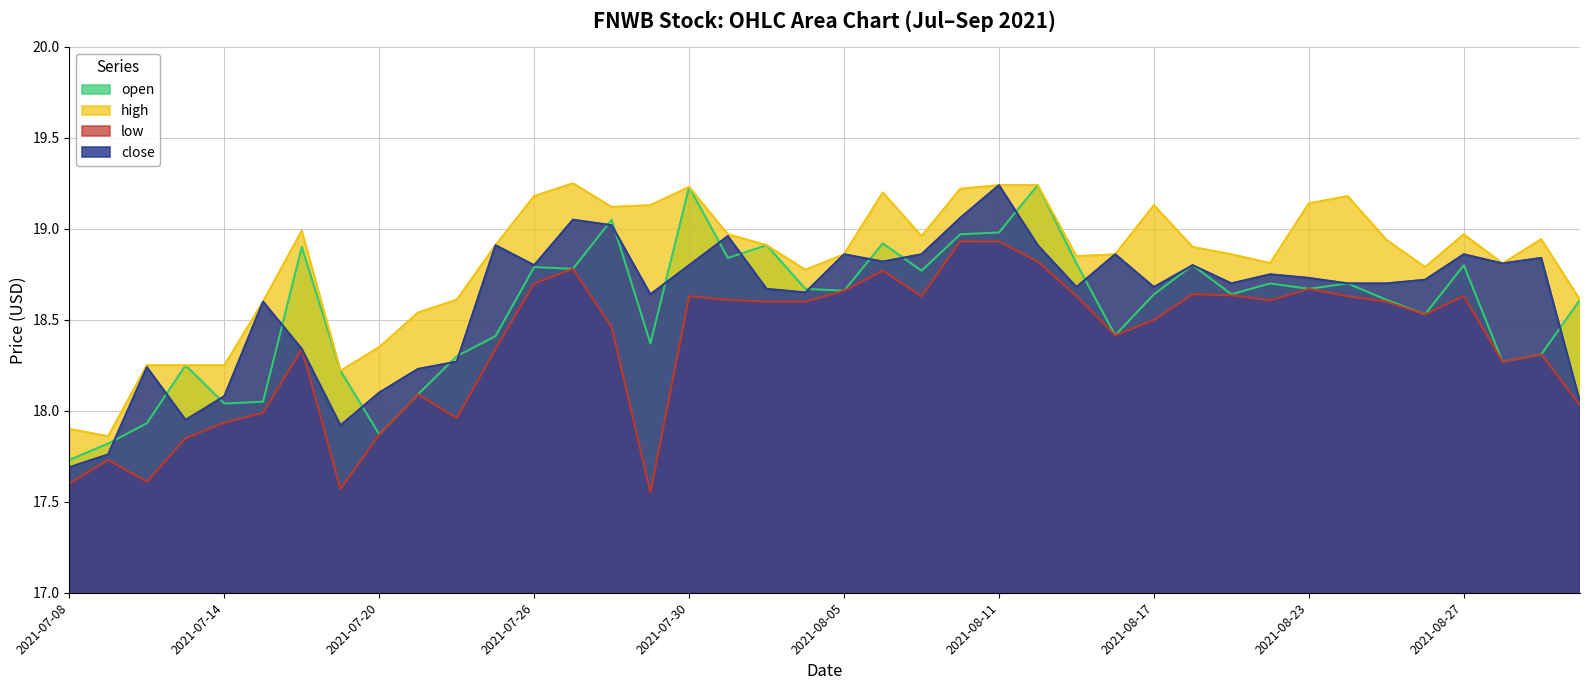

List the series in order of their peak value, highest first.

high, open, close, low